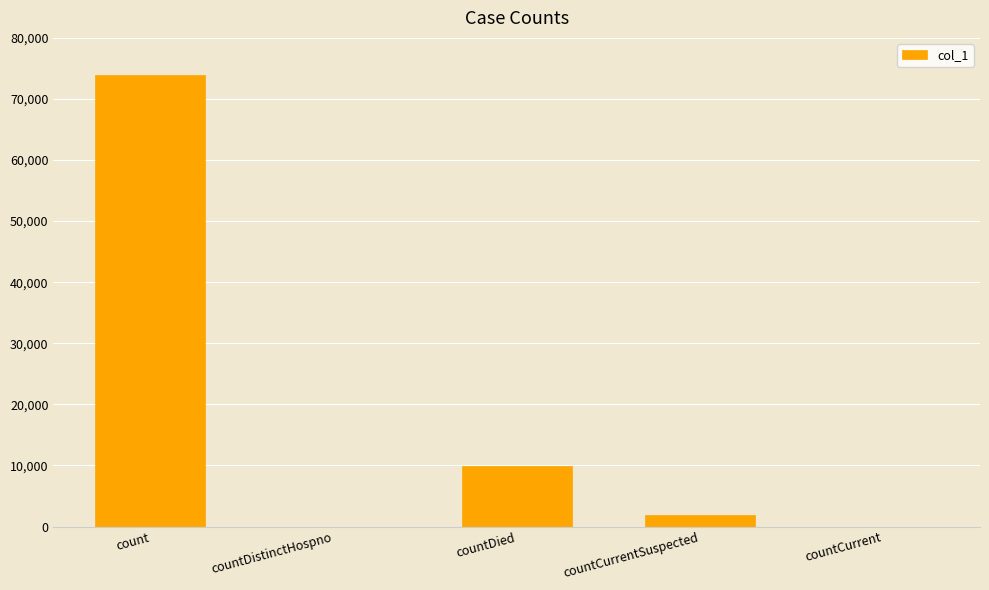

Reading left to right, what are all the values shown in this chart?

count=73977	countDistinctHospno=0	countDied=9848	countCurrentSuspected=1949	countCurrent=0